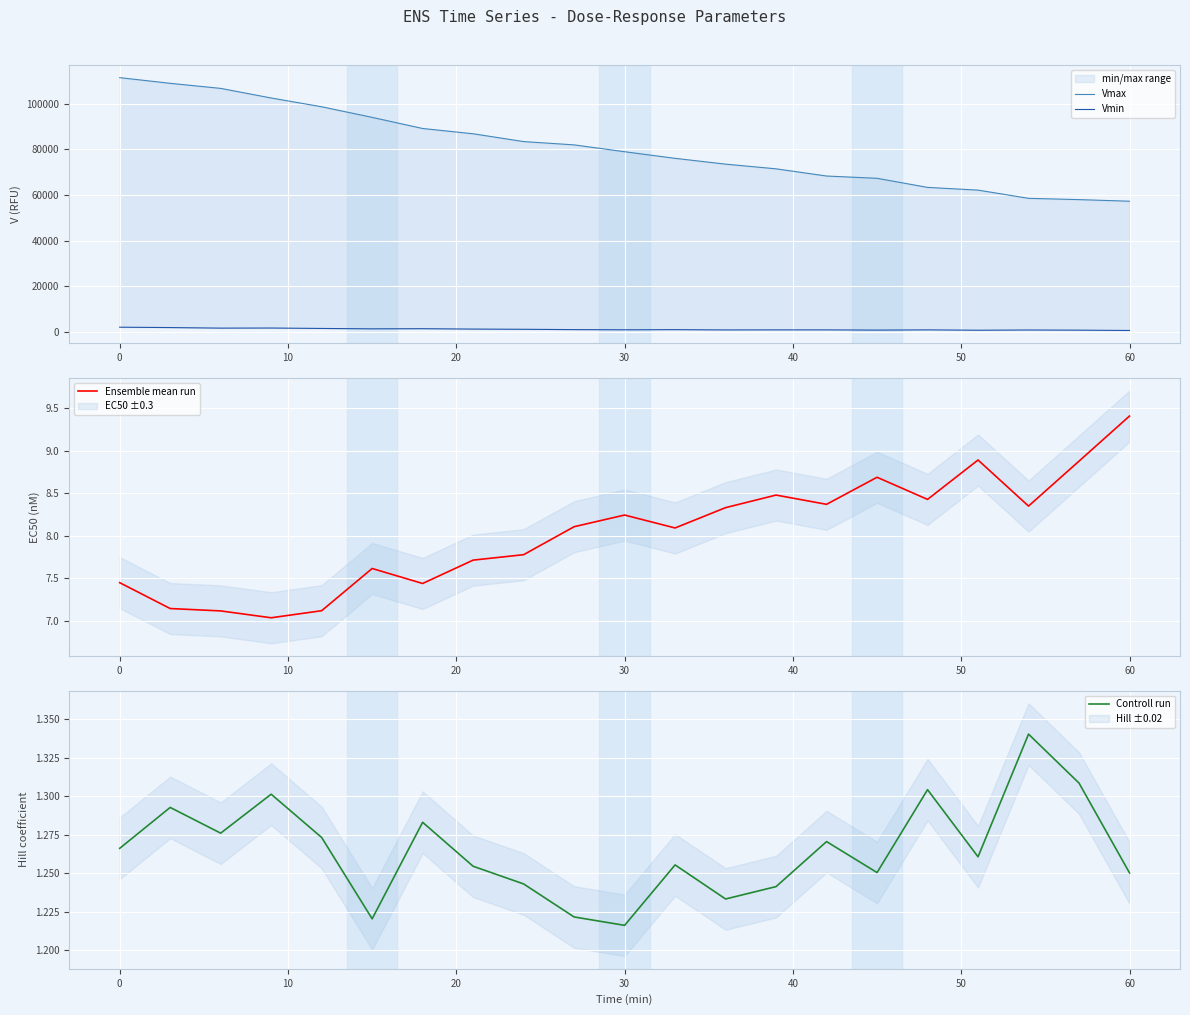

Is this an area chart (filled region under the line)?

No